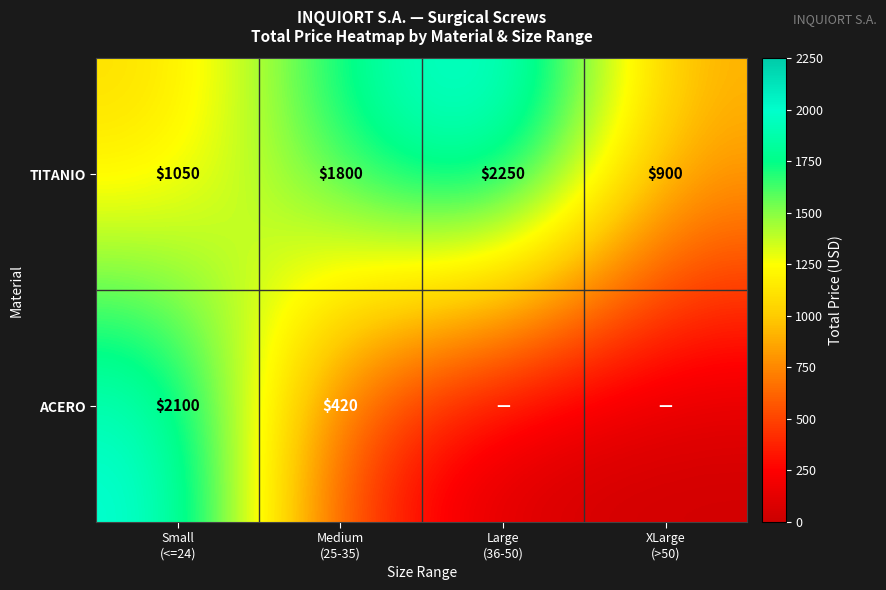

What is the difference between the maximum and second lowest values in the TITANIO series?

1200